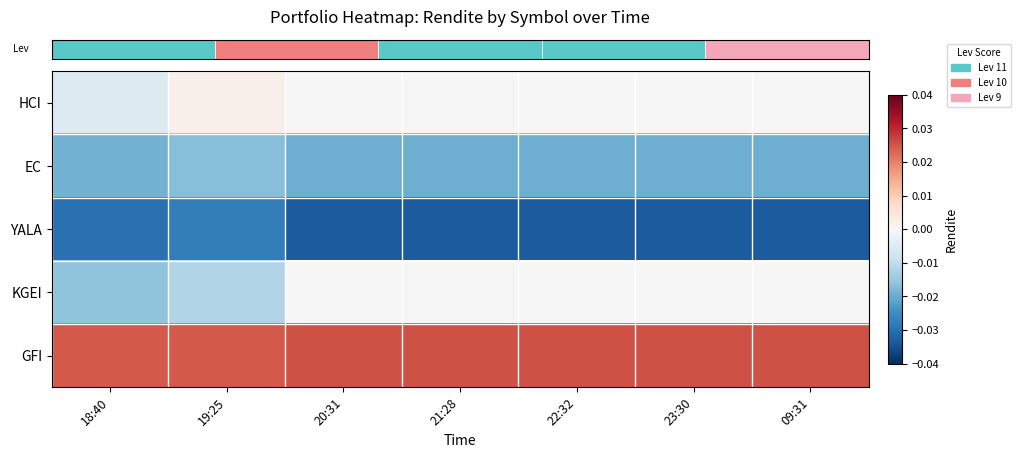

What is the difference between the highest and lowest values at 21:28?

0.1